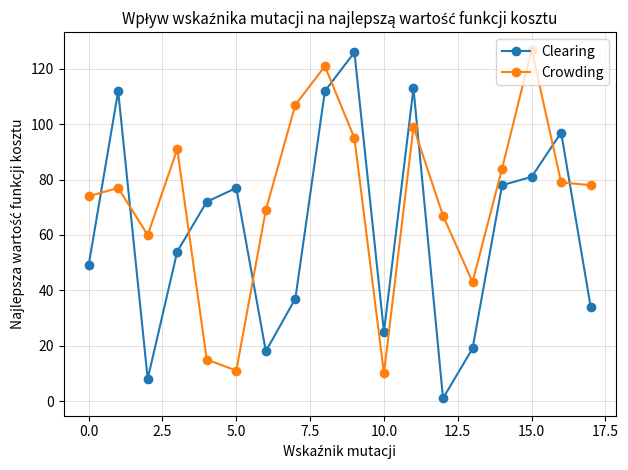

What is the value of the Crowding point at the 14th from the left?

43